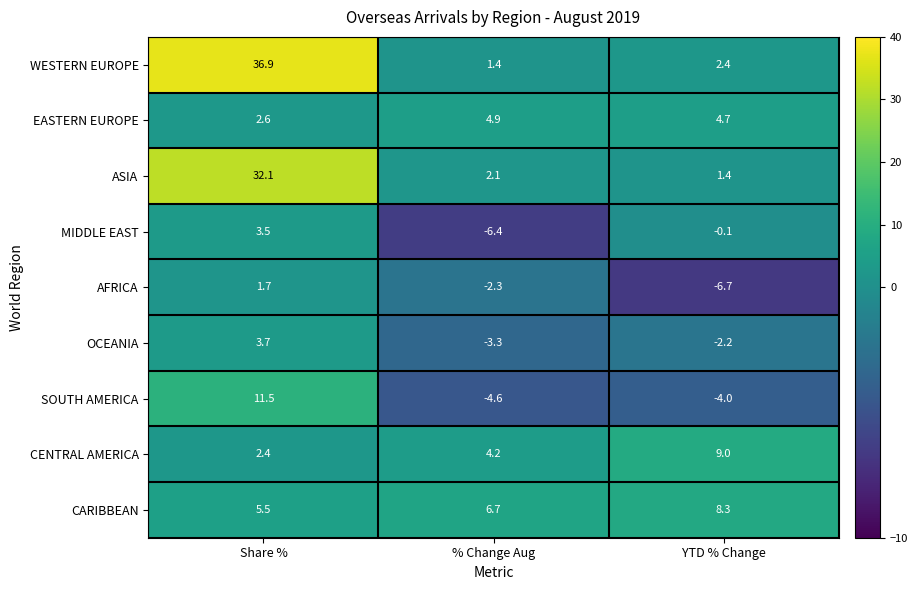

Reading left to right, what are all the values shown in this chart?

WESTERN EUROPE: 36.9	1.4	2.4
EASTERN EUROPE: 2.6	4.9	4.7
ASIA: 32.1	2.1	1.4
MIDDLE EAST: 3.5	-6.4	-0.1
AFRICA: 1.7	-2.3	-6.7
OCEANIA: 3.7	-3.3	-2.2
SOUTH AMERICA: 11.5	-4.6	-4.0
CENTRAL AMERICA: 2.4	4.2	9.0
CARIBBEAN: 5.5	6.7	8.3